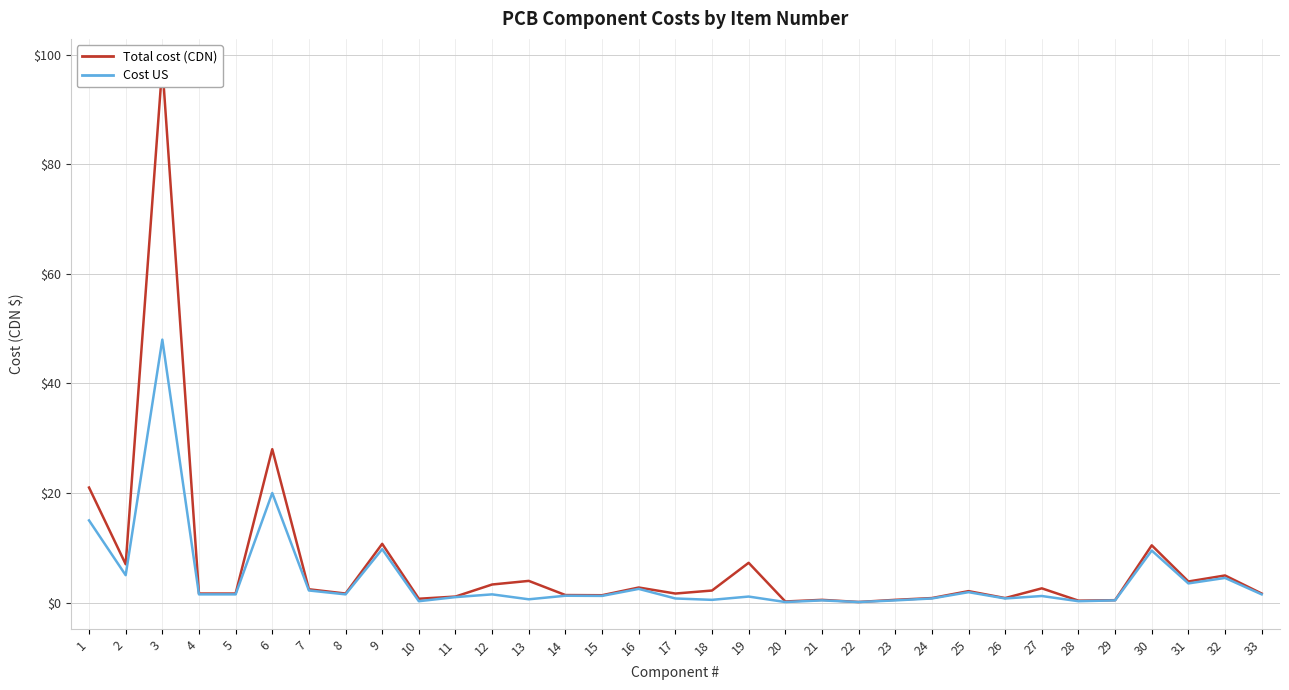

True or false: Total cost (CDN) and Cost US intersect in this chart.

False